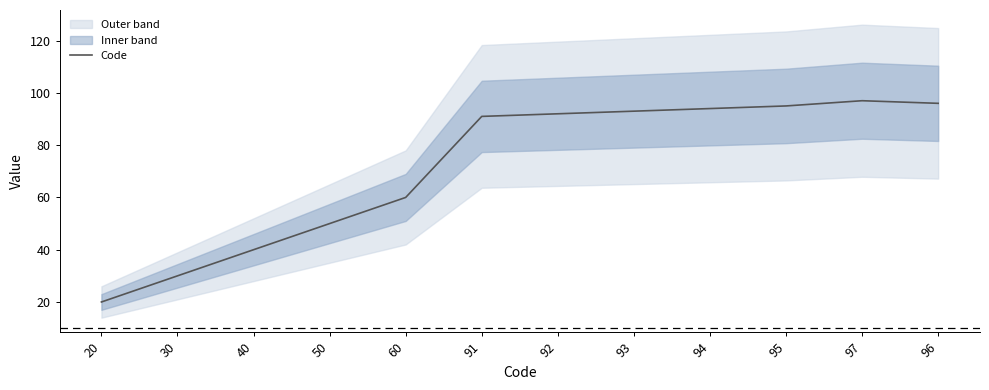

How many lines are shown in the chart?

1